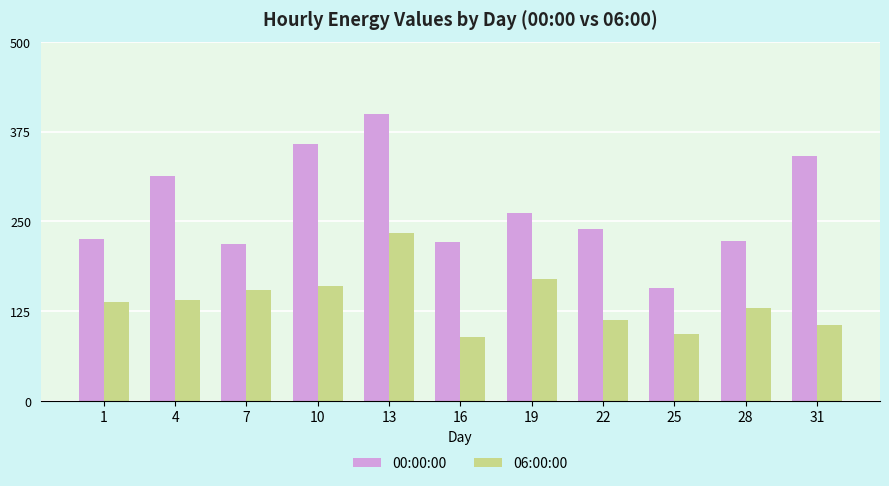

At 13, list the series in order from largest to smallest.

00:00:00, 06:00:00